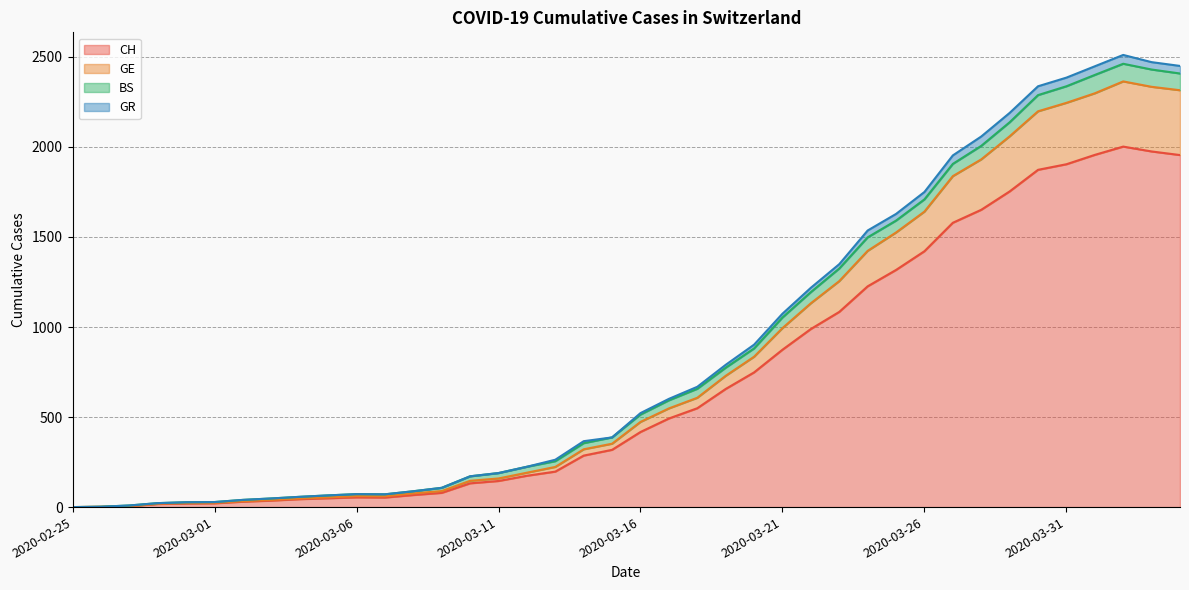

What position from the left is 2020-03-26?

31